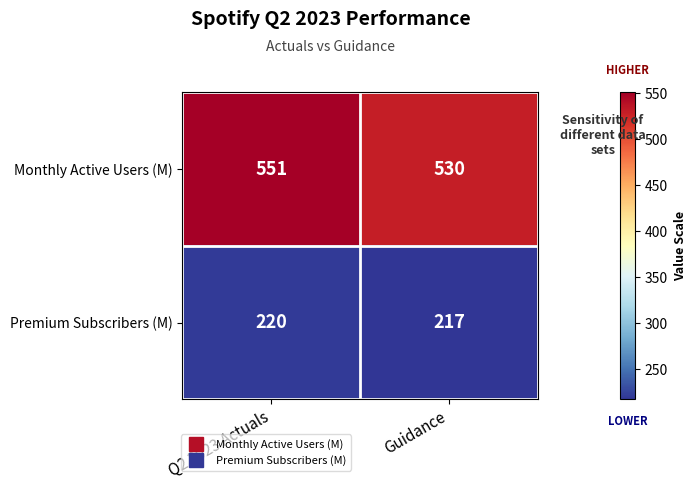

What is the sum of the Monthly Active Users (M) values at Guidance and Q2 2023 Actuals?

1081